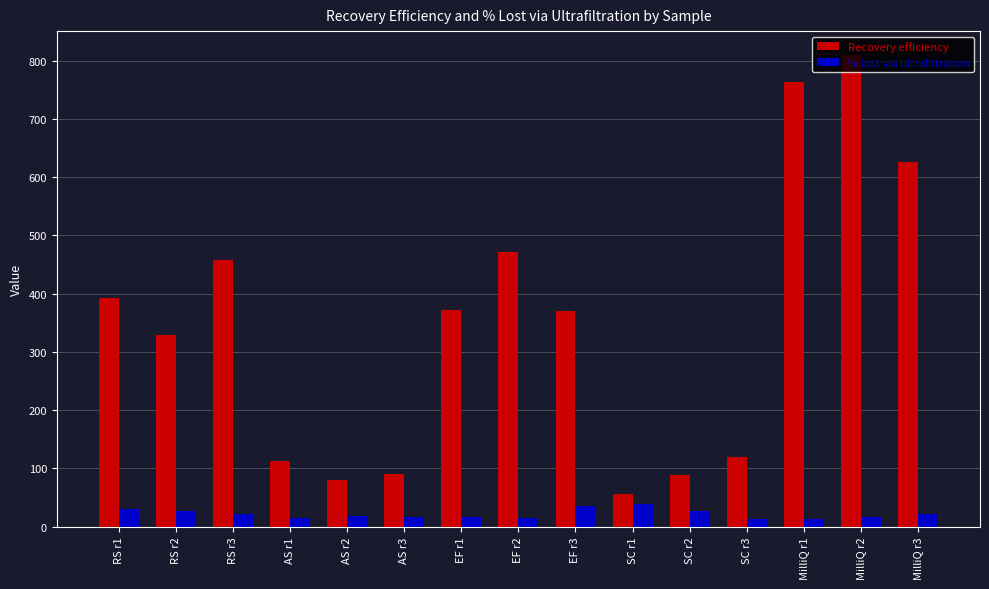

What is the difference between the maximum and minimum values in the % lost via ultrafiltration series?

26.9